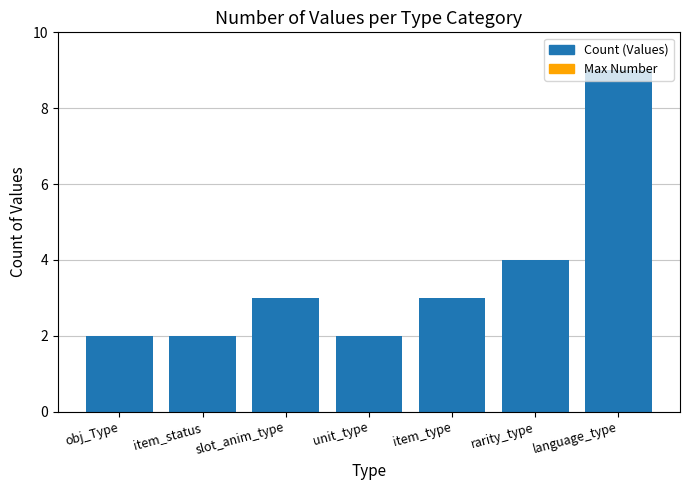

What is the greatest value displayed?

9